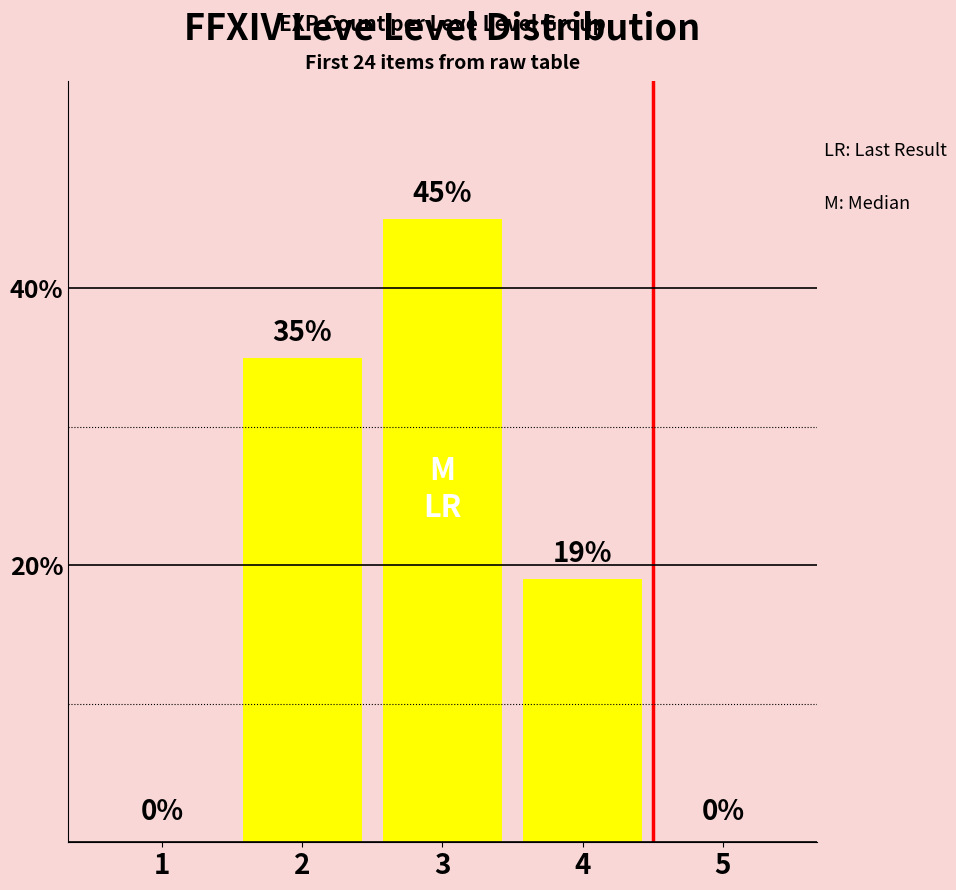

Which category has the highest value across all series?

3